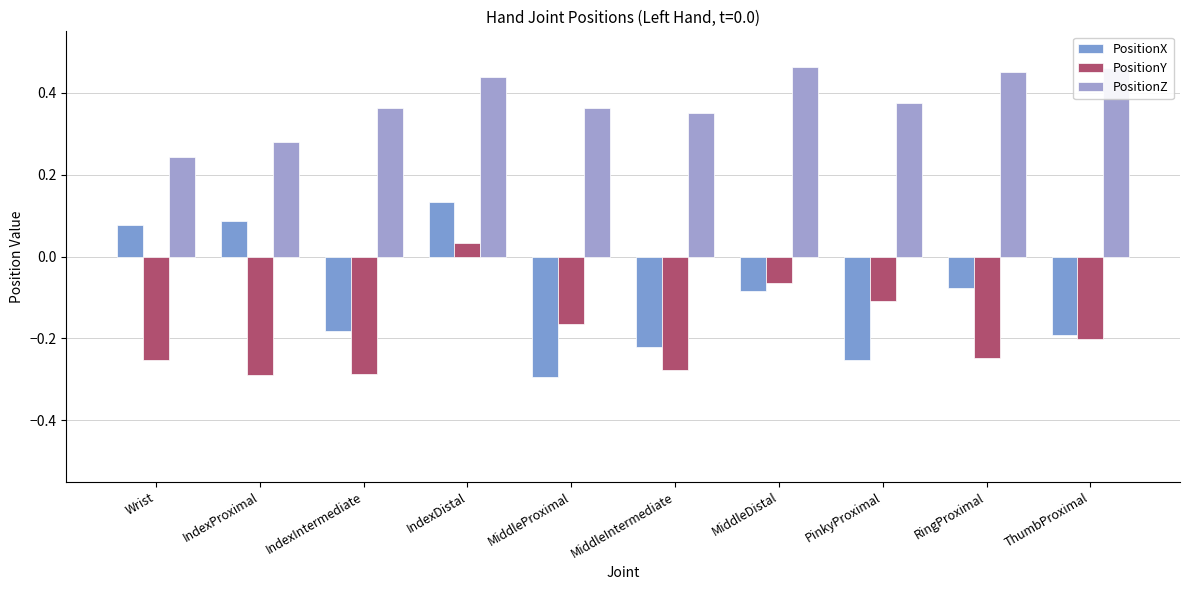

What is the value of the PositionX bar at the 4th from the left?

0.1